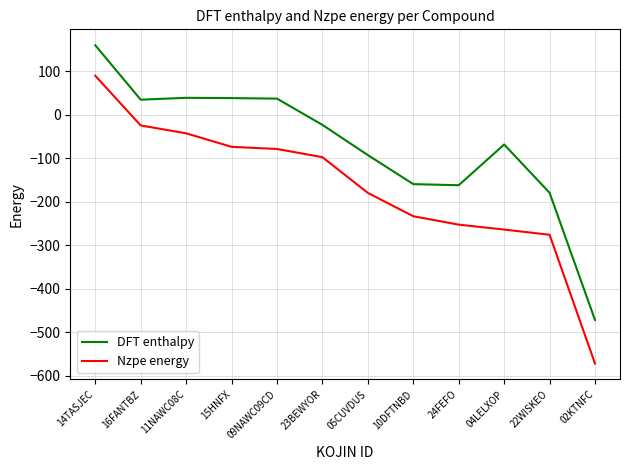

The Nzpe energy series shows -380.2 at 24FEFO. True or false?

False